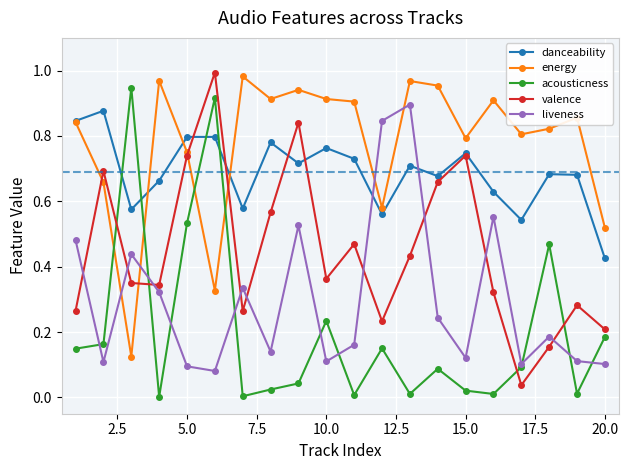

List the series in order of their overall mean, highest first.

energy, danceability, valence, liveness, acousticness